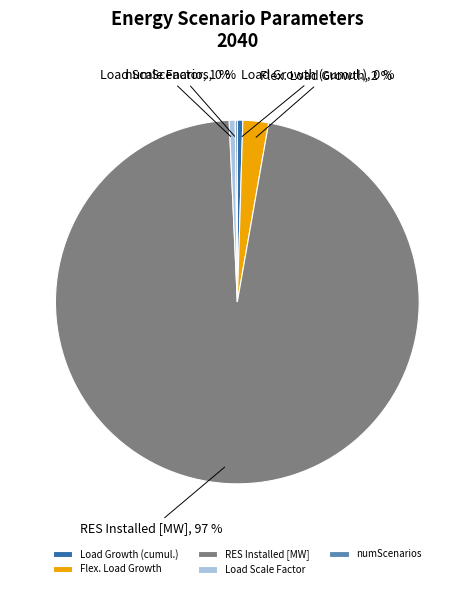

Which slice is the largest?

RES Installed [MW]